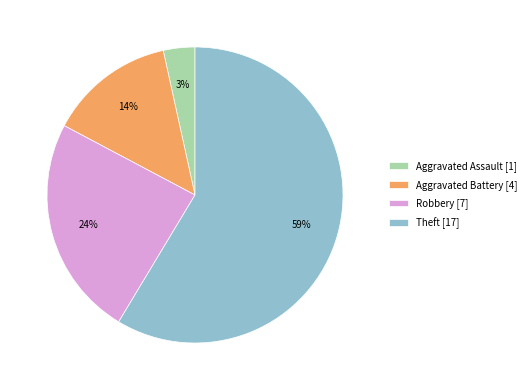

How many slices are in this pie chart?

4